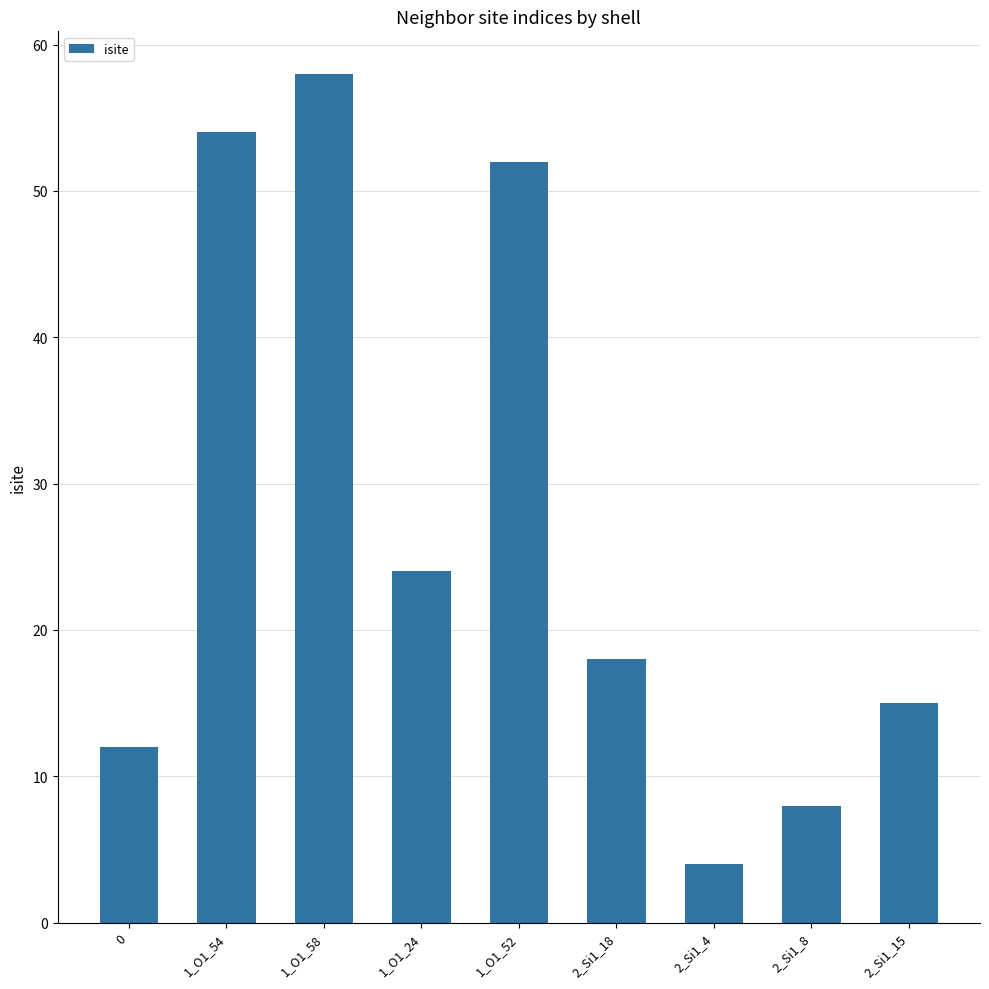

At which label does the data first exceed 18?

1_O1_54